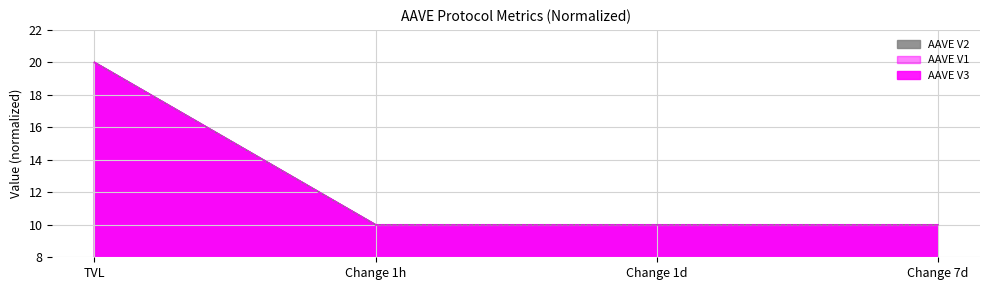

Reading left to right, transcribe all the data shown in this chart.

AAVE V3: 20.0	10.0	10.0	10.0
AAVE V2: 20.0	10.0	10.0	10.0
AAVE V1: 20.0	10.0	10.0	10.0